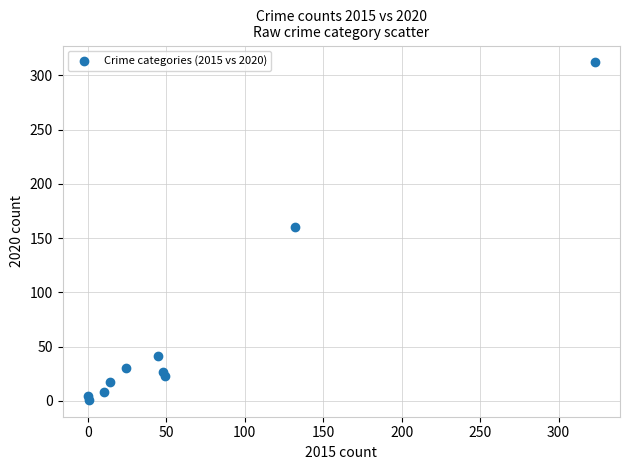

What is the range of X values (max minus min)?

323